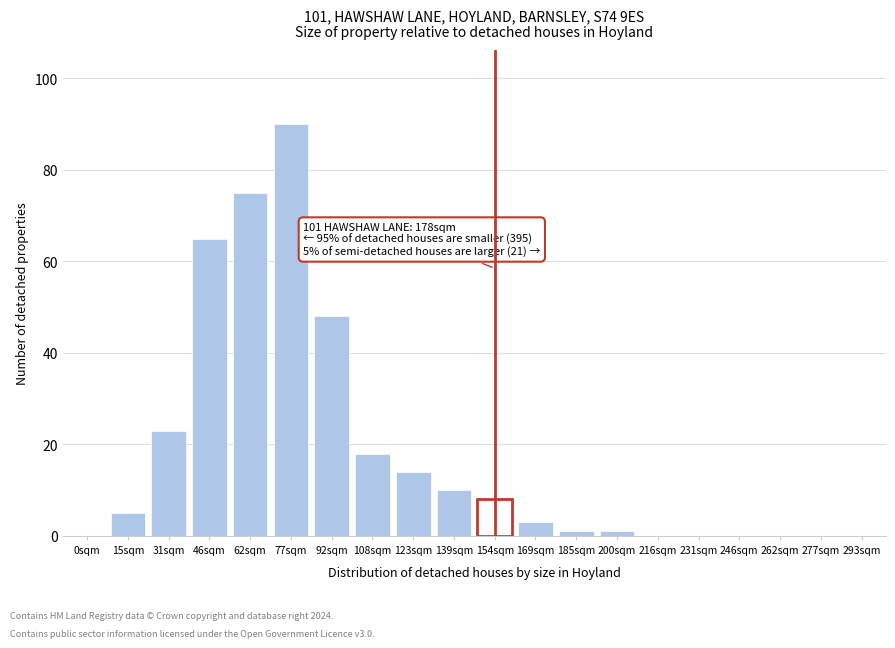

Reading right to left, transcribe all the data shown in this chart.

293sqm=0	277sqm=0	262sqm=0	246sqm=0	231sqm=0	216sqm=0	200sqm=1	185sqm=1	169sqm=3	154sqm=8	139sqm=10	123sqm=14	108sqm=18	92sqm=48	77sqm=90	62sqm=75	46sqm=65	31sqm=23	15sqm=5	0sqm=0